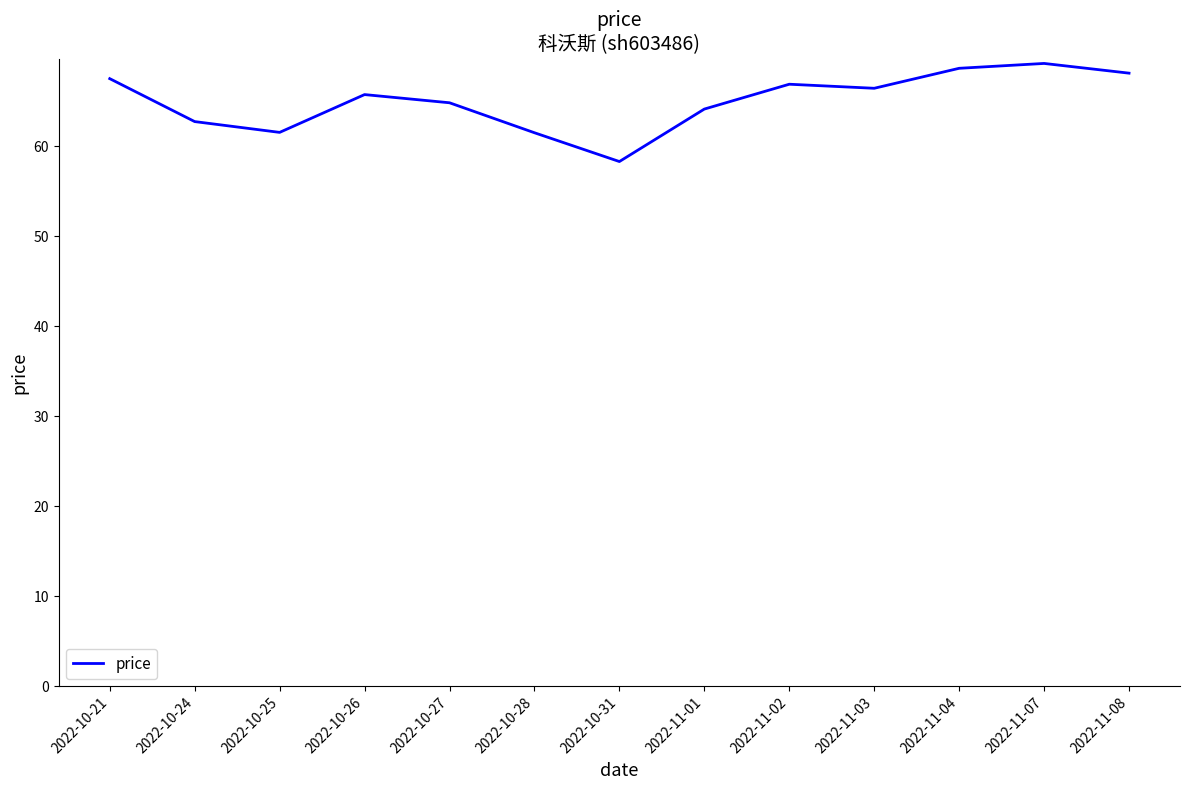

At which label is the value closest to 63?

2022-10-24